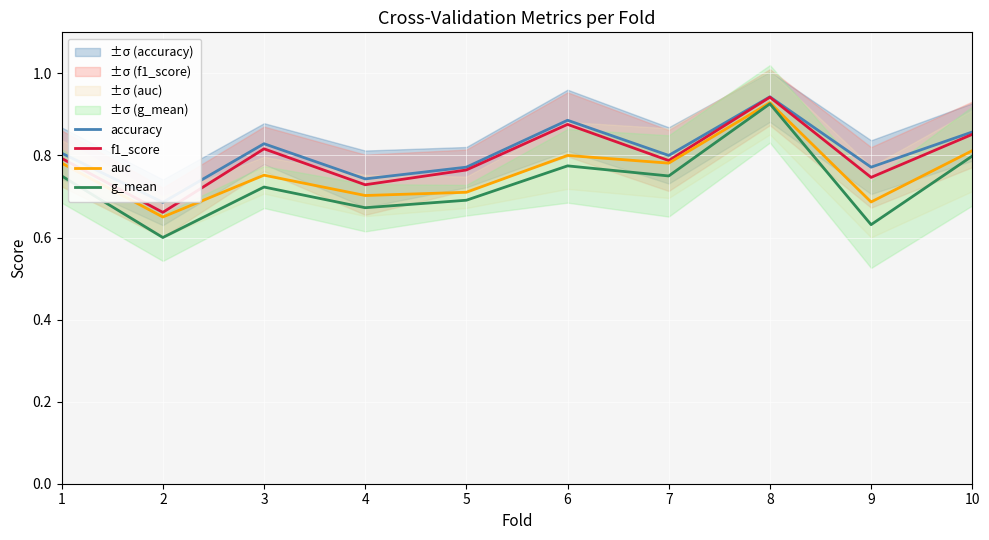

What is the minimum value for auc?

0.7